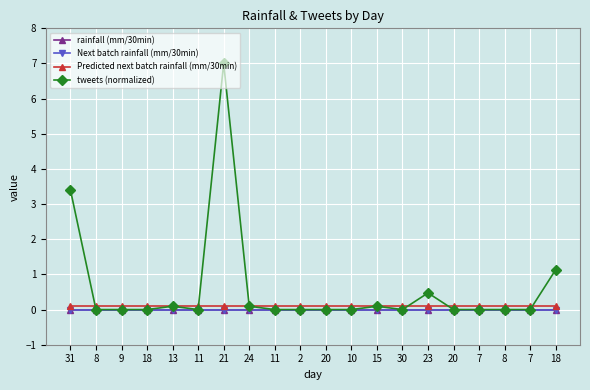

Reading right to left, list all the values displayed in this chart.

rainfall (mm/30min): 18=0.0	7=0.0	8=0.0	7=0.0	20=0.0	23=0.0	30=0.0	15=0.0	10=0.0	20=0.0	2=0.0	11=0.0	24=0.0	21=0.0	11=0.0	13=0.0	18=0.0	9=0.0	8=0.0	31=0.0
Next batch rainfall (mm/30min): 18=0.0	7=0.0	8=0.0	7=0.0	20=0.0	23=0.0	30=0.0	15=0.0	10=0.0	20=0.0	2=0.0	11=0.0	24=0.0	21=0.0	11=0.0	13=0.0	18=0.0	9=0.0	8=0.0	31=0.0
Predicted next batch rainfall (mm/30min): 18=0.1	7=0.1	8=0.1	7=0.1	20=0.1	23=0.1	30=0.1	15=0.1	10=0.1	20=0.1	2=0.1	11=0.1	24=0.1	21=0.1	11=0.1	13=0.1	18=0.1	9=0.1	8=0.1	31=0.1
tweets (normalized): 18=1.1	7=0.0	8=0.0	7=0.0	20=0.0	23=0.5	30=0.0	15=0.1	10=0.0	20=0.0	2=0.0	11=0.0	24=0.1	21=7.0	11=0.0	13=0.1	18=0.0	9=0.0	8=0.0	31=3.4